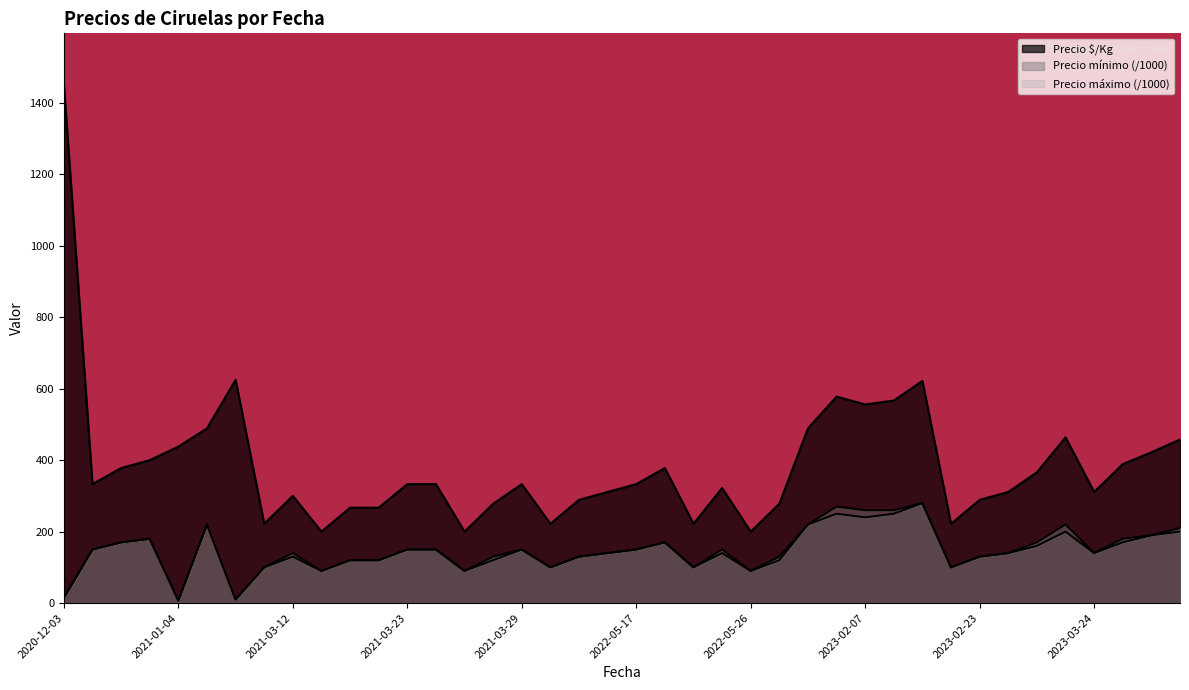

True or false: the data has more than 1 interior local peaks.

True